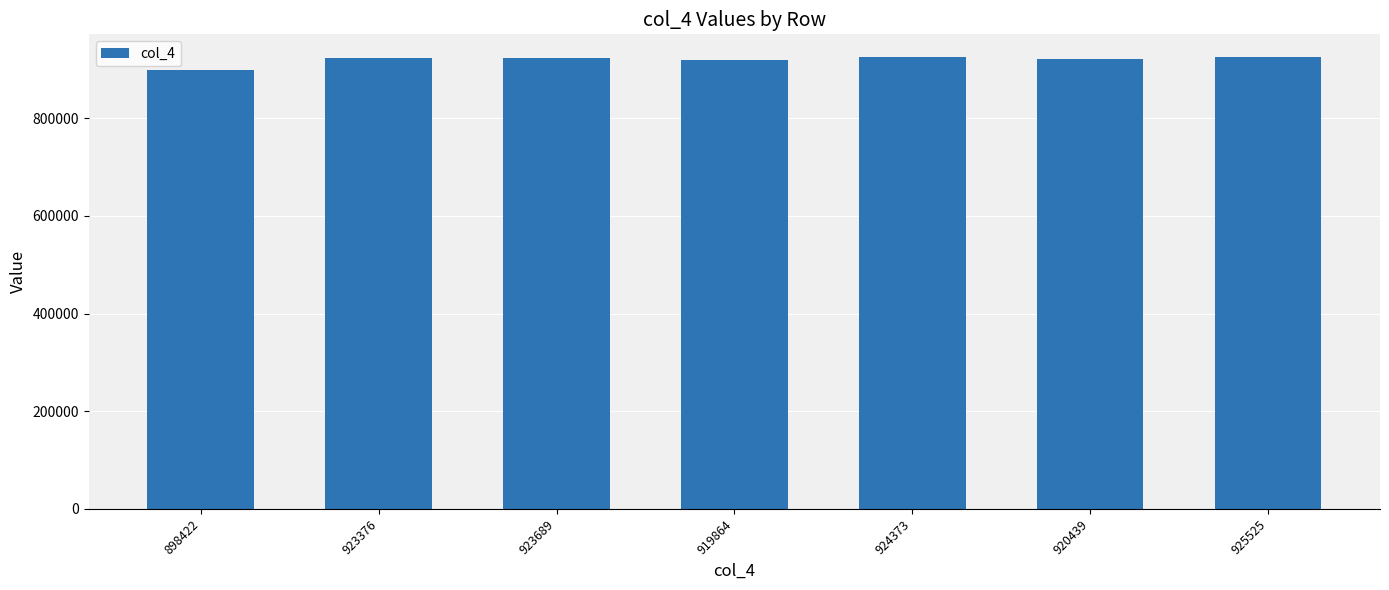

What is the change in value from 923376 to 924373?

+997